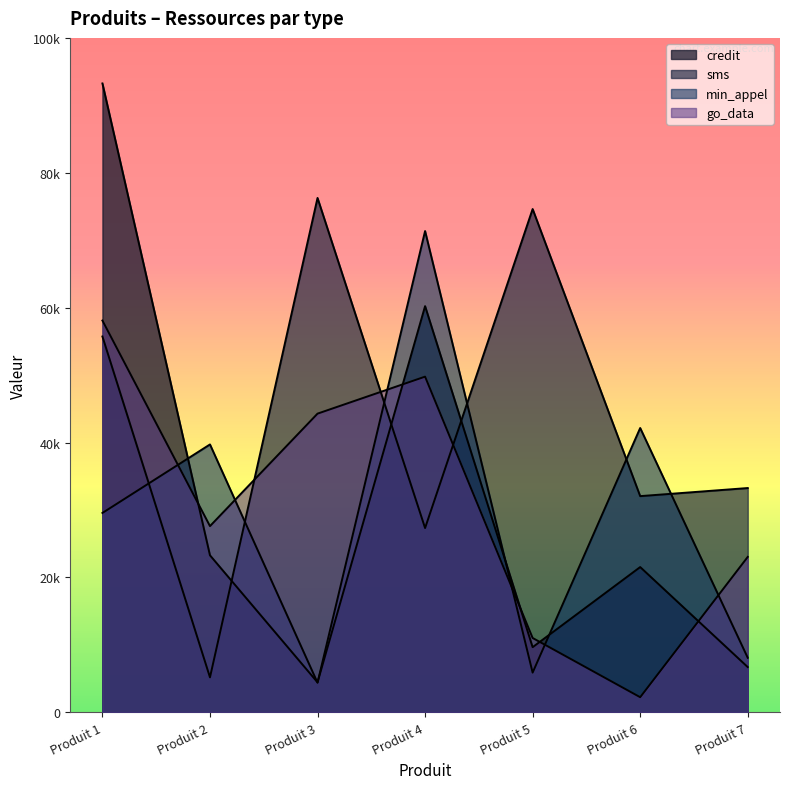

What is the average value of the credit series?

31301